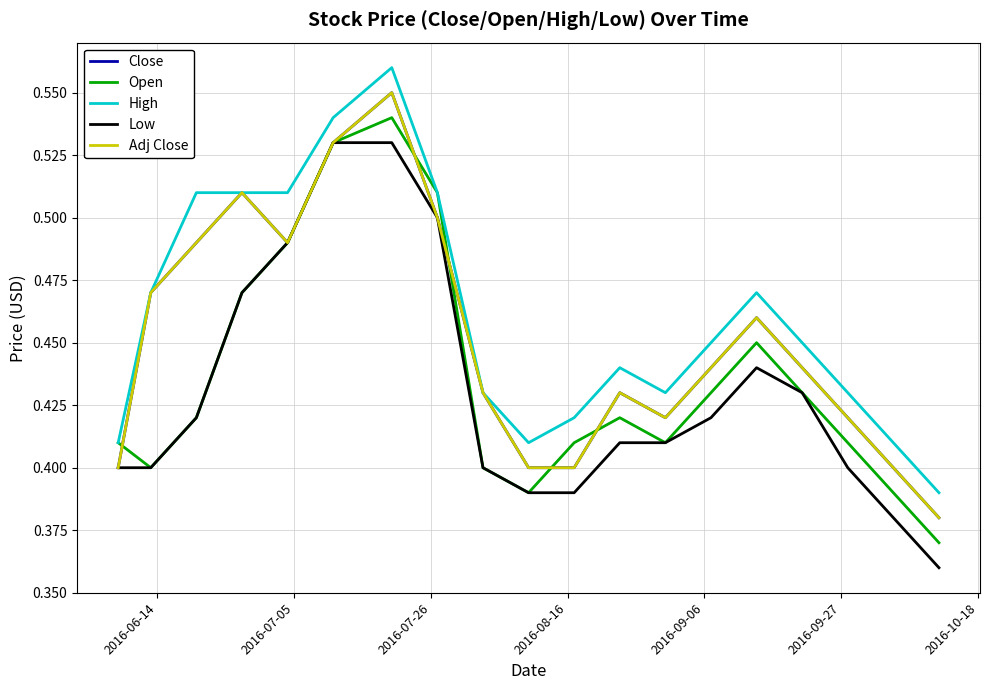

Is this an area chart (filled region under the line)?

No